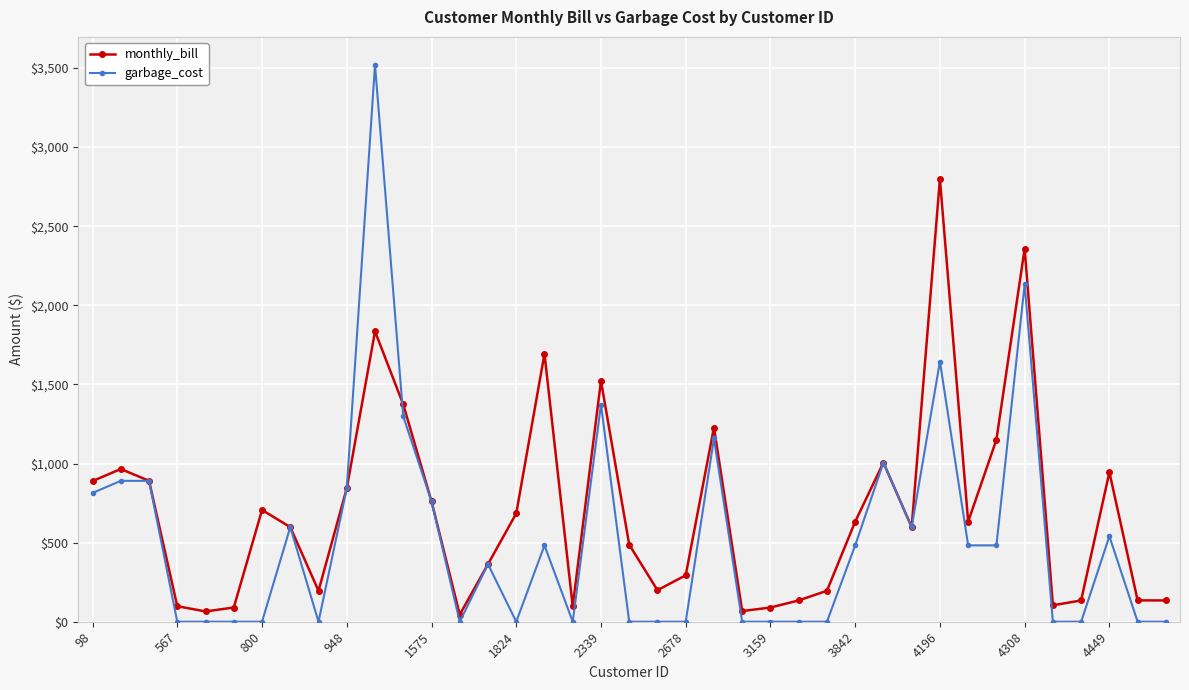

List the series in order of their peak value, lowest first.

monthly_bill, garbage_cost